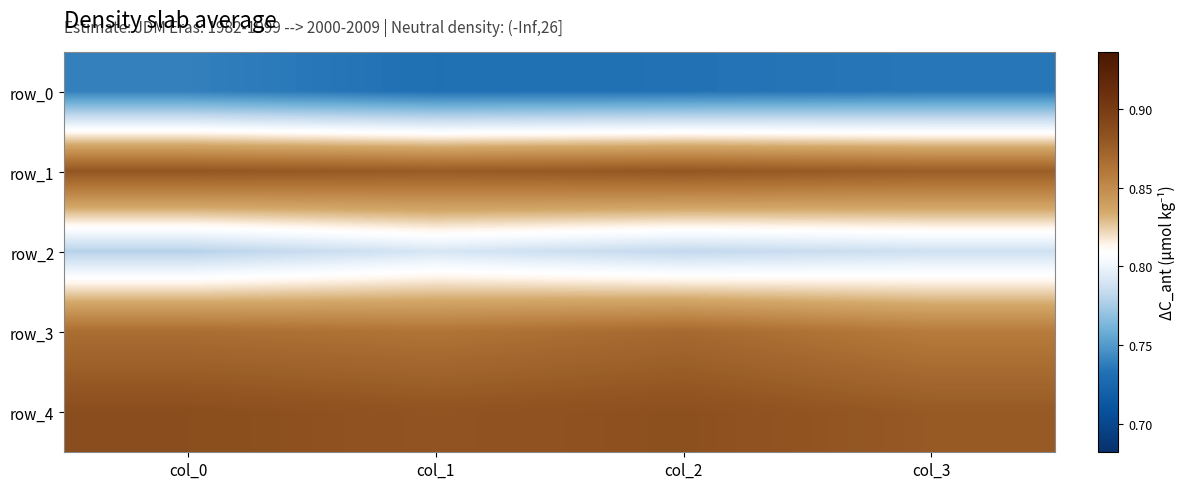

Which category has the highest value in the row_1 series?

col_0